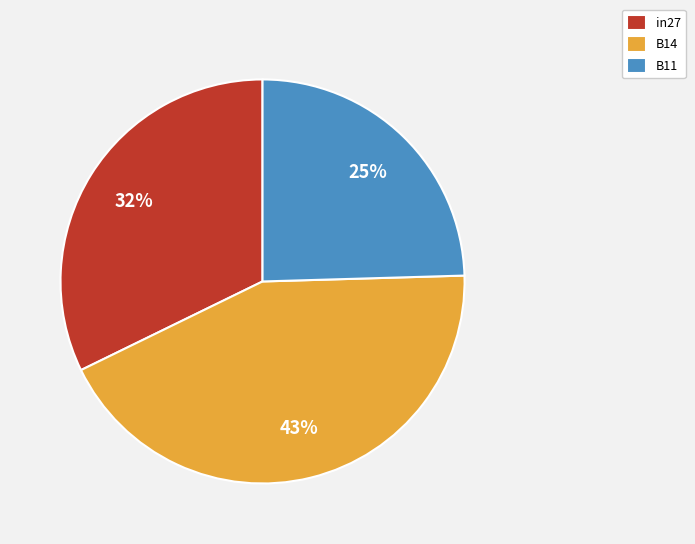

Is the sum of B11 and in27 greater than half?

Yes